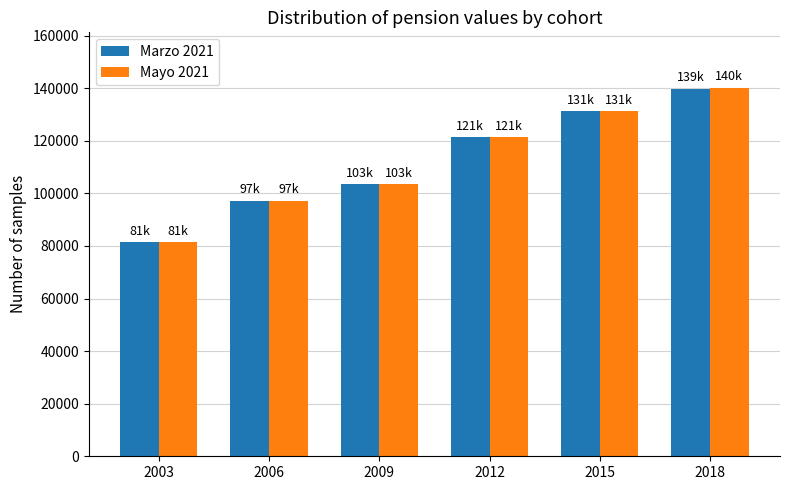

How many series are shown in this chart?

2